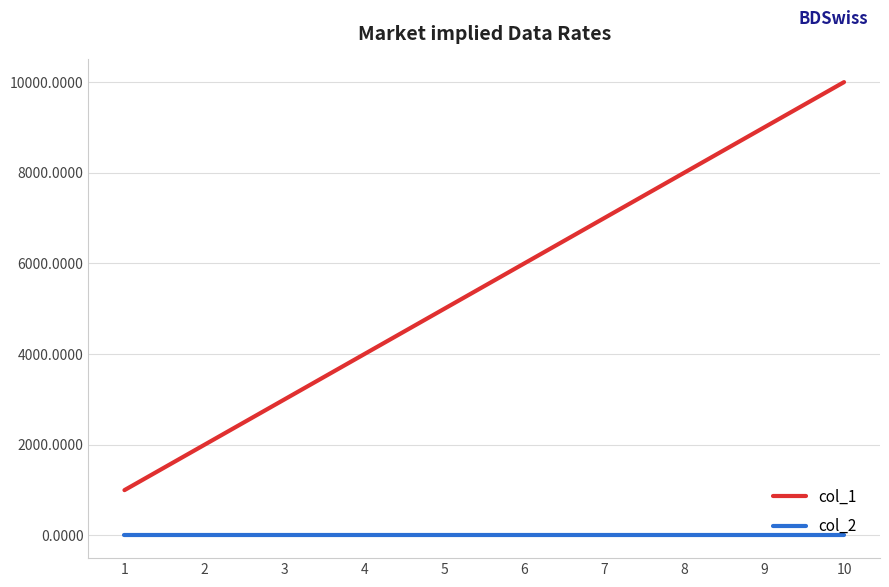

What is the spread (max minus min) of values at 5?

5000.0